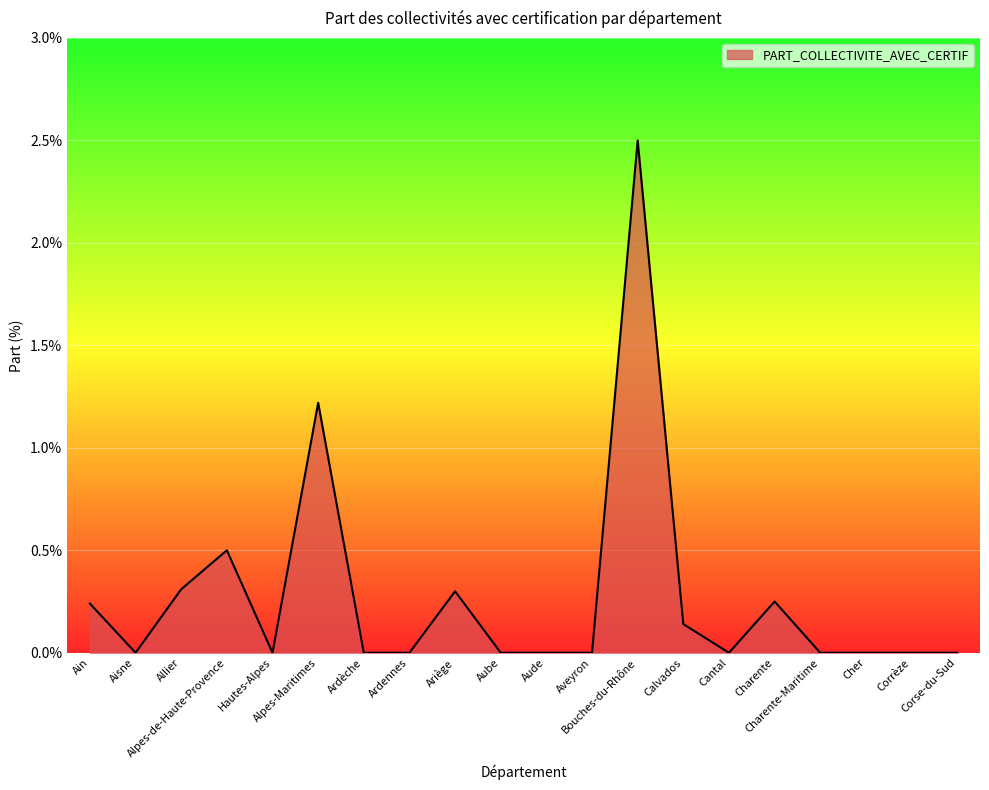

What is the difference between the maximum and minimum values?

2.5